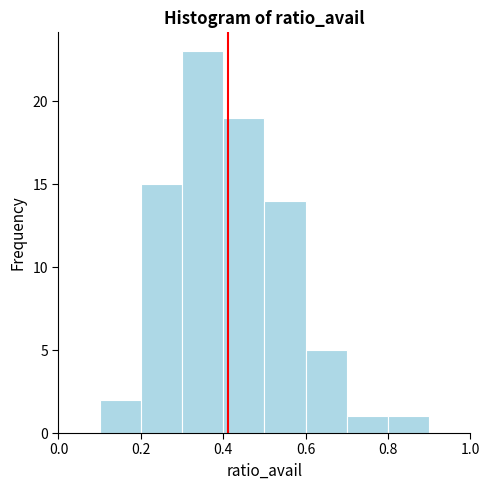

Reading left to right, list every bar in this chart as the range it spans on the x-axis followed by its height. The values are not printed on the chart, so give them approximately, as read against the axis.

0.0 to 0.1: 0
0.1 to 0.2: 2
0.2 to 0.3: 15
0.3 to 0.4: 23
0.4 to 0.5: 19
0.5 to 0.6: 14
0.6 to 0.7: 5
0.7 to 0.8: 1
0.8 to 0.9: 1
0.9 to 1.0: 0